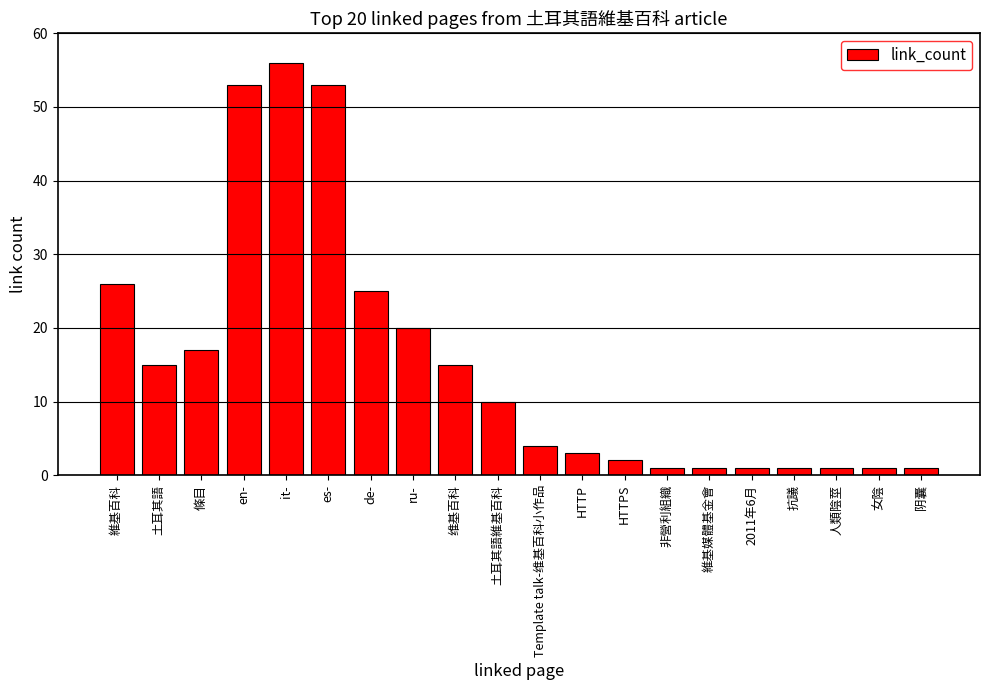

Which category has the highest value across all series?

it-